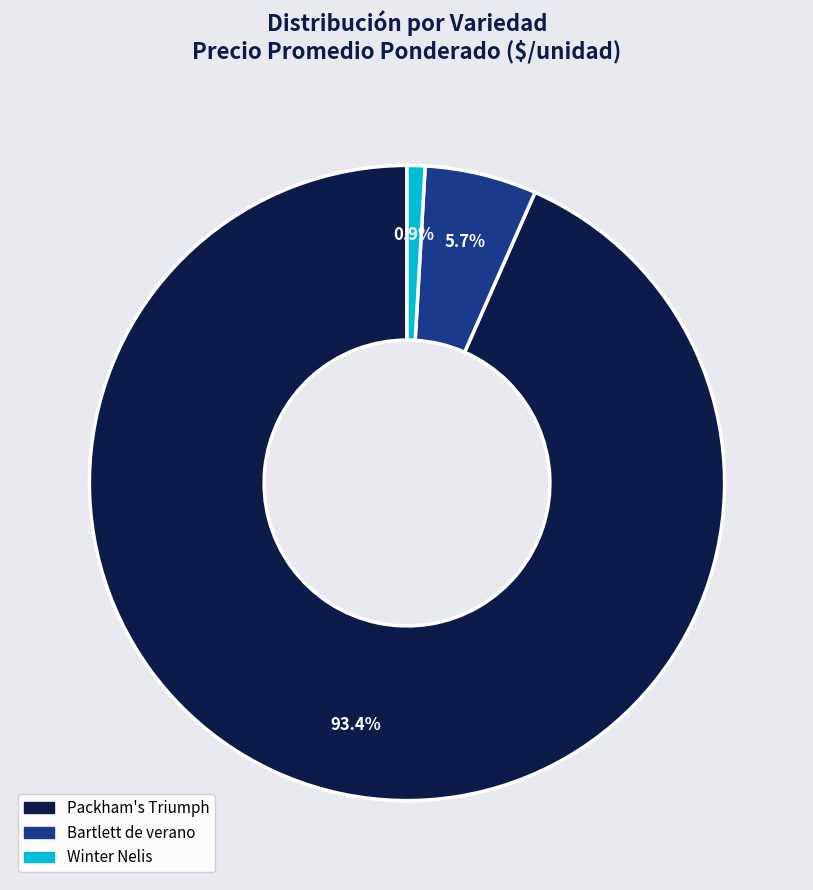

Does any single category account for the majority?

Yes